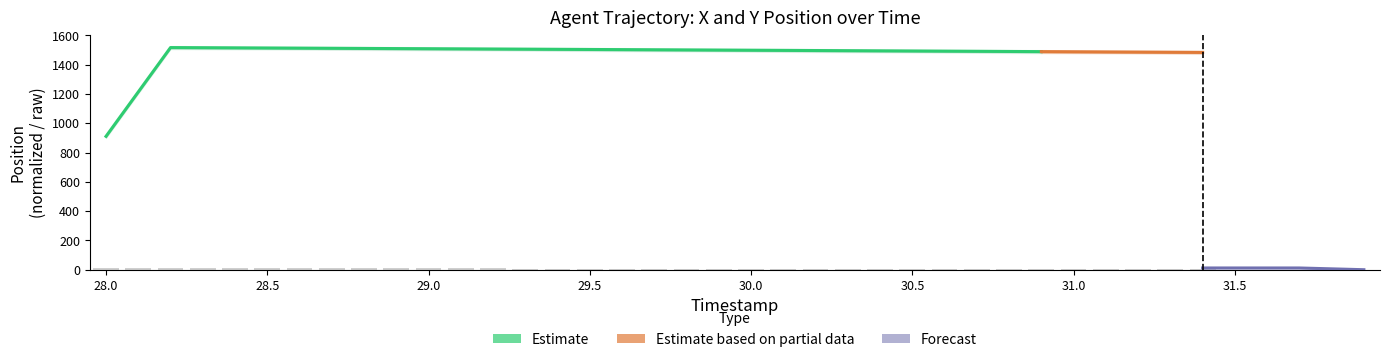

What is the difference between the maximum and second lowest values?

11.7